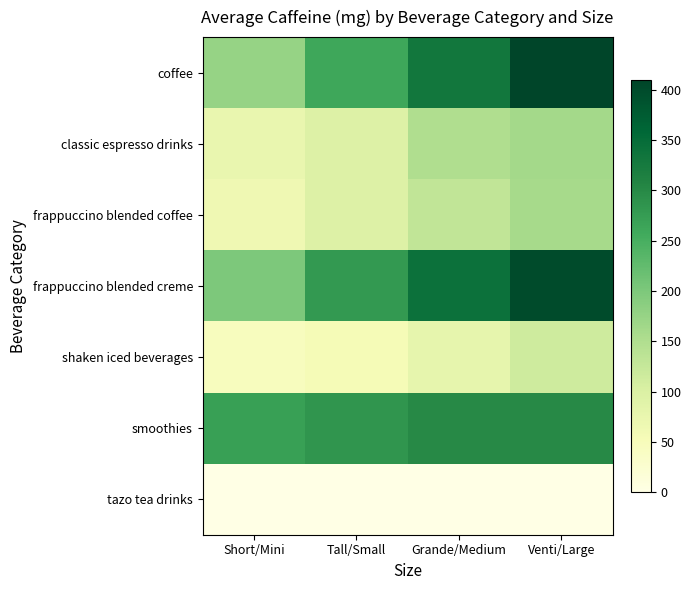

List the series in order of their peak value, highest first.

coffee, frappuccino blended creme, smoothies, classic espresso drinks, frappuccino blended coffee, shaken iced beverages, tazo tea drinks